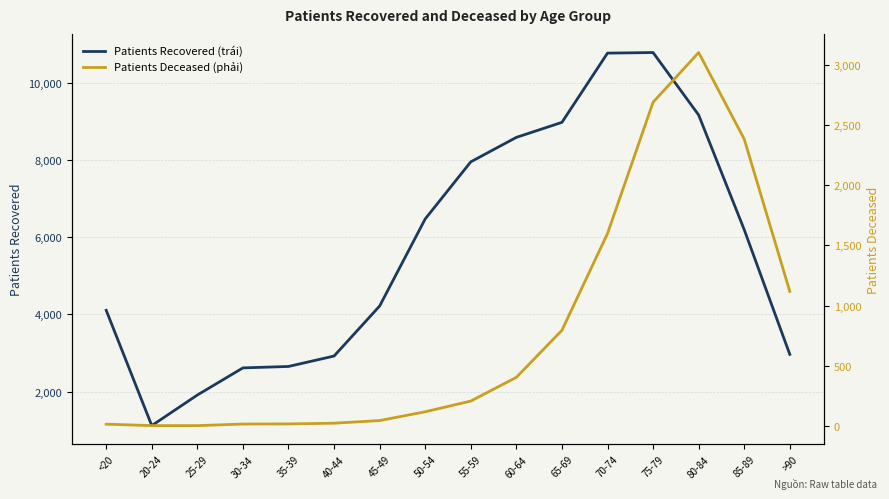

True or false: Patients Deceased (phải) has a value of 16 at 30-34.

True